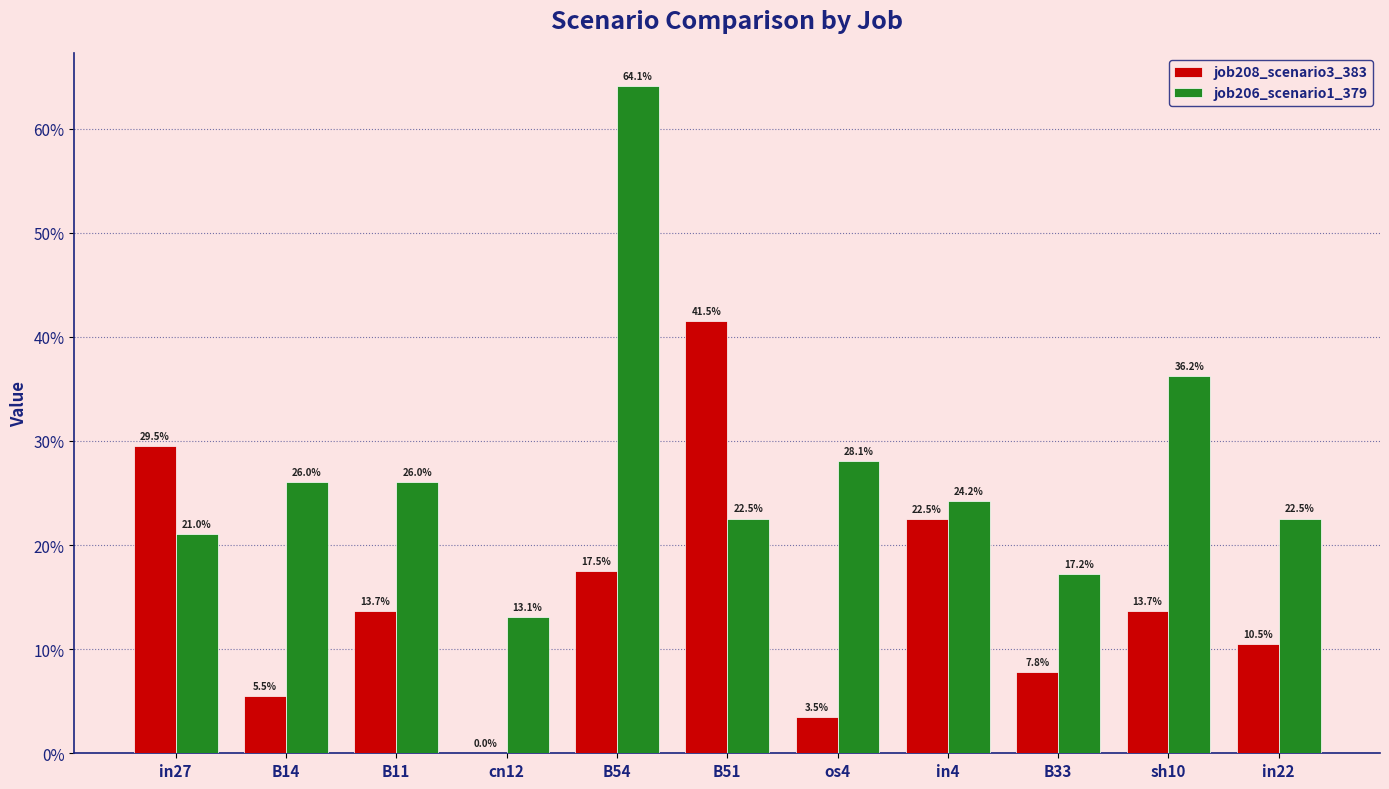

What is the value of the job208_scenario3_383 bar at the 8th from the left?

0.2